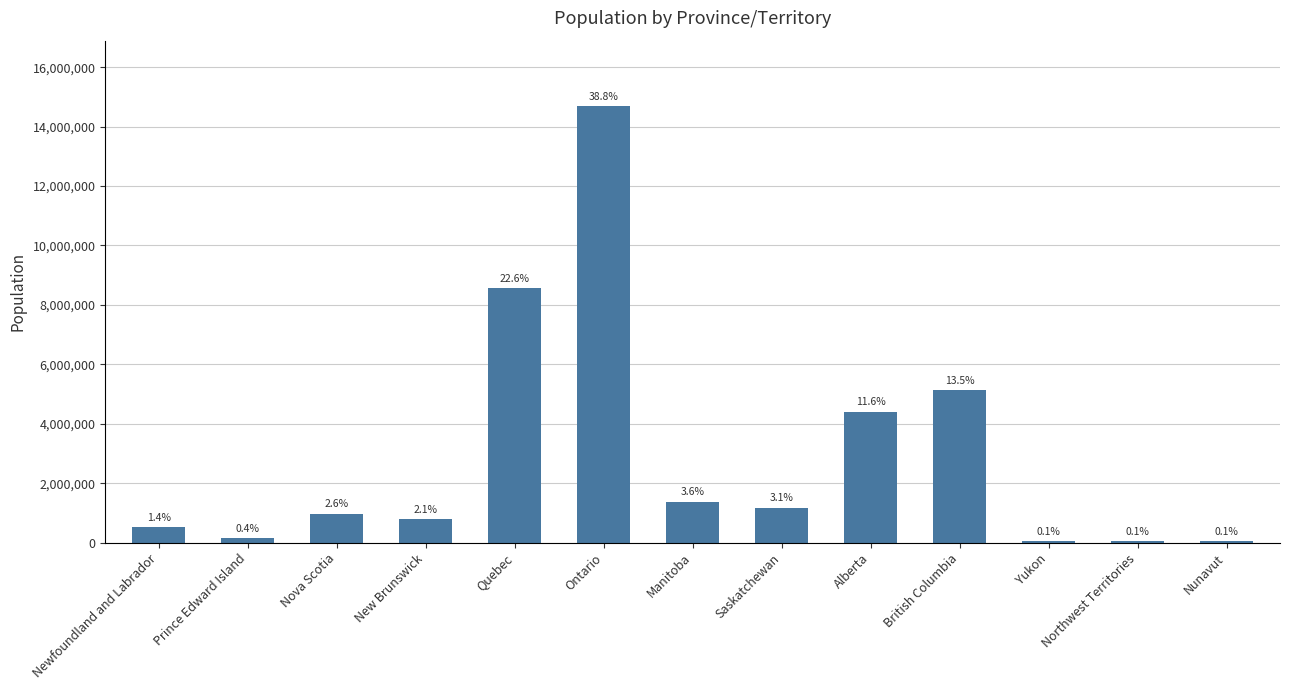

Between Quebec and Manitoba, which is larger?

Quebec